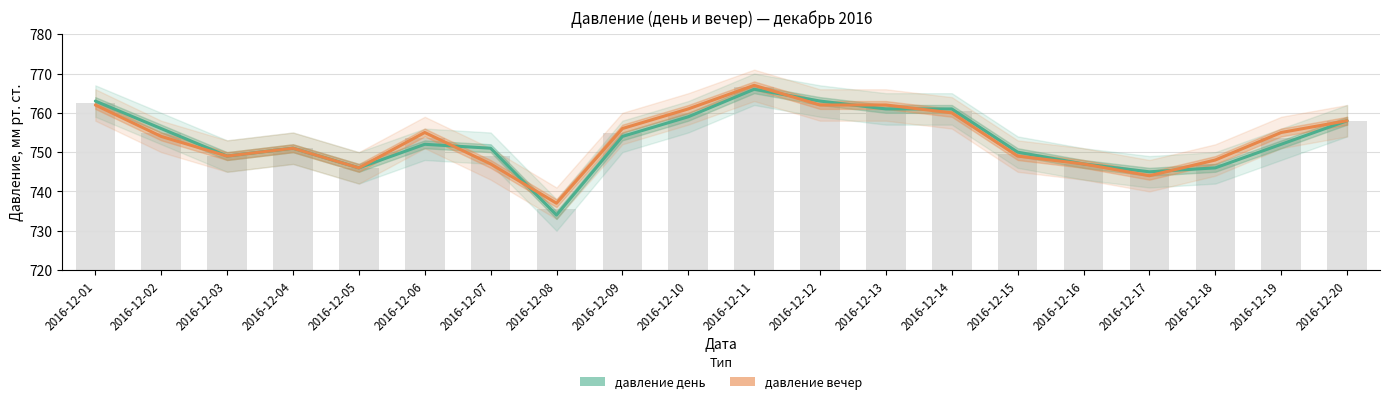

Count the number of data series in this chart.

2